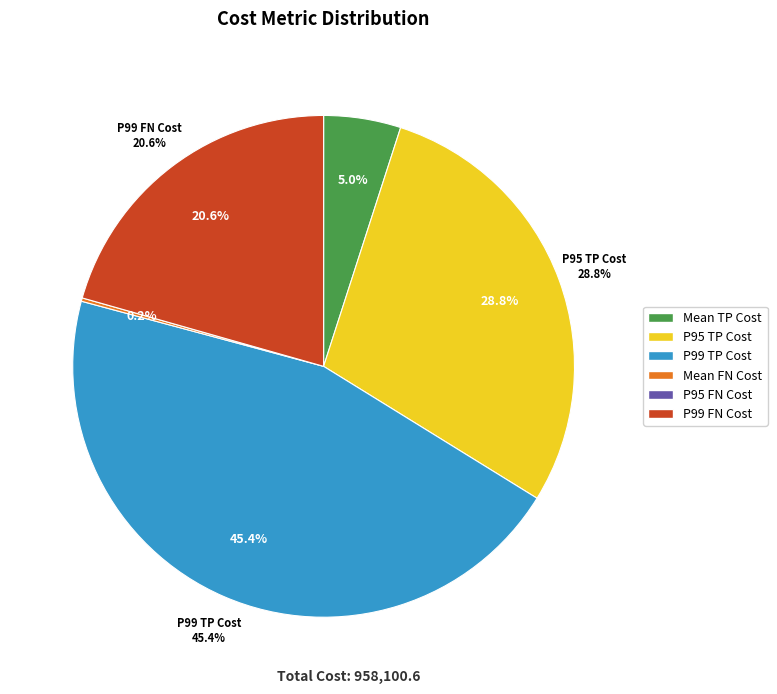

Between P99 TP Cost and Mean FN Cost, which is larger?

P99 TP Cost